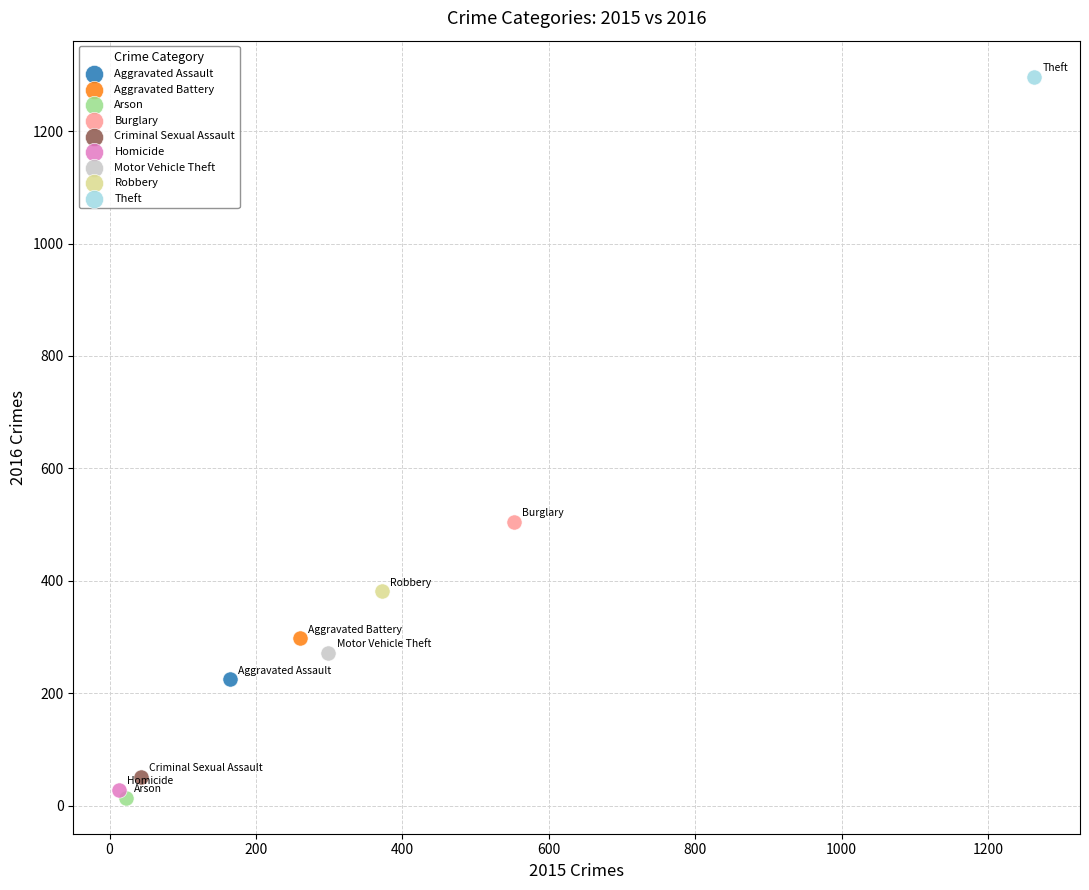

What are all the series names shown in the legend?

Aggravated Assault, Aggravated Battery, Arson, Burglary, Criminal Sexual Assault, Homicide, Motor Vehicle Theft, Robbery, Theft